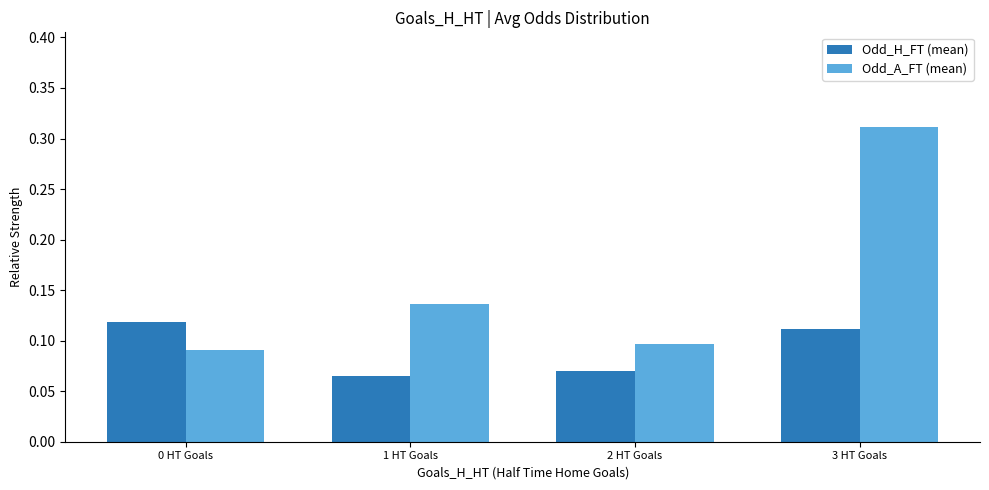

Which series has the widest spread of values?

Odd_A_FT (mean)